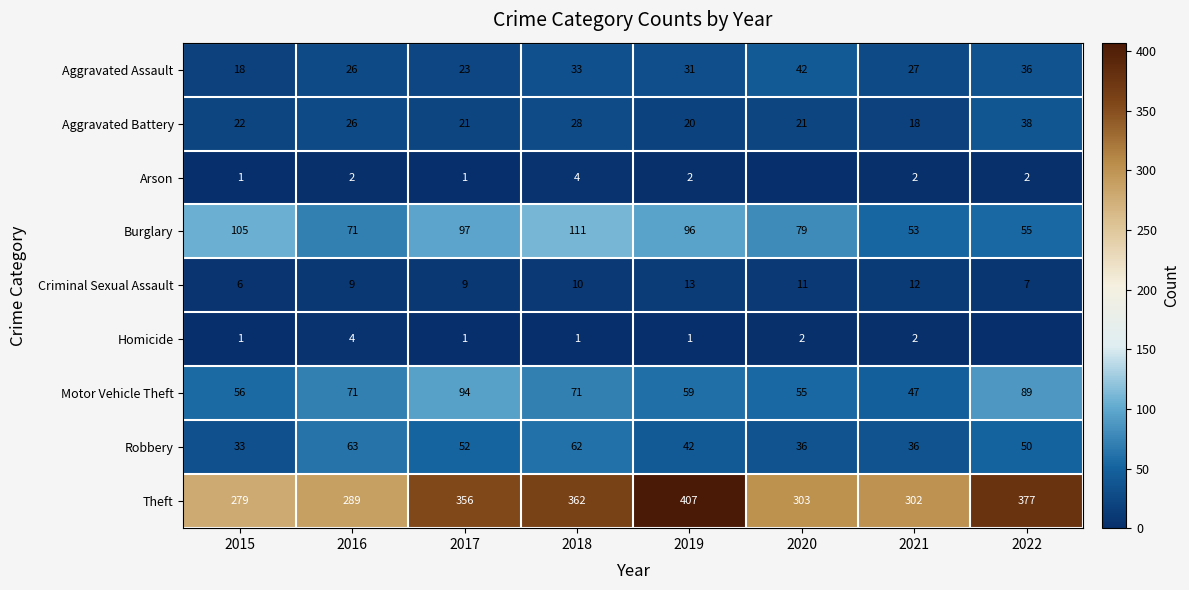

How many values in the Criminal Sexual Assault series are below 10?

4